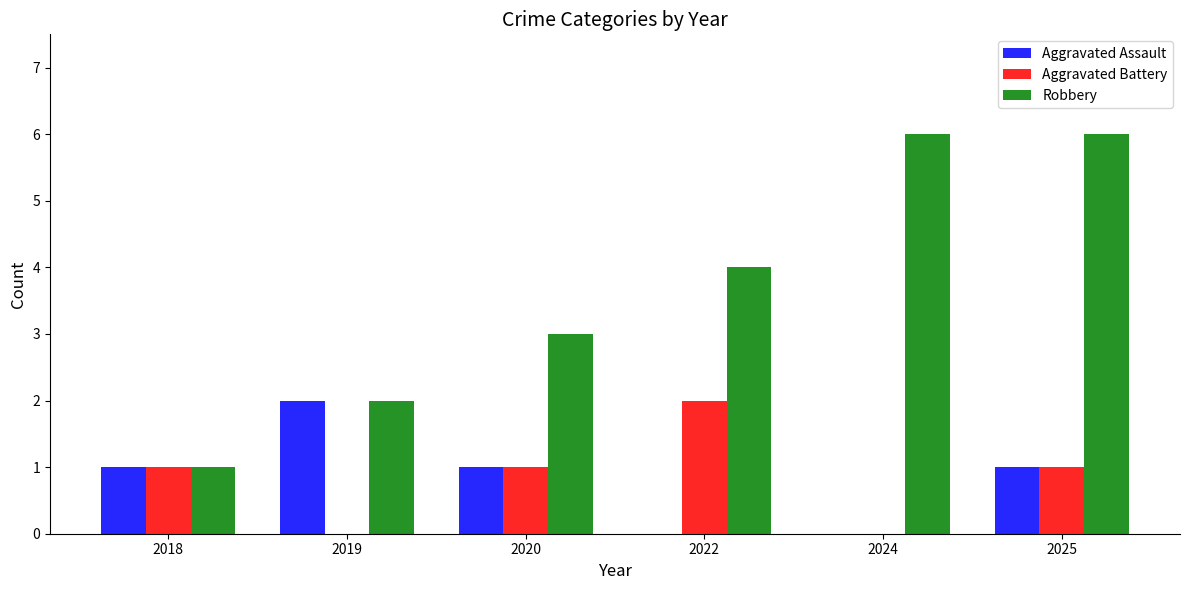

Where is Robbery nearest to the value 3?

2020